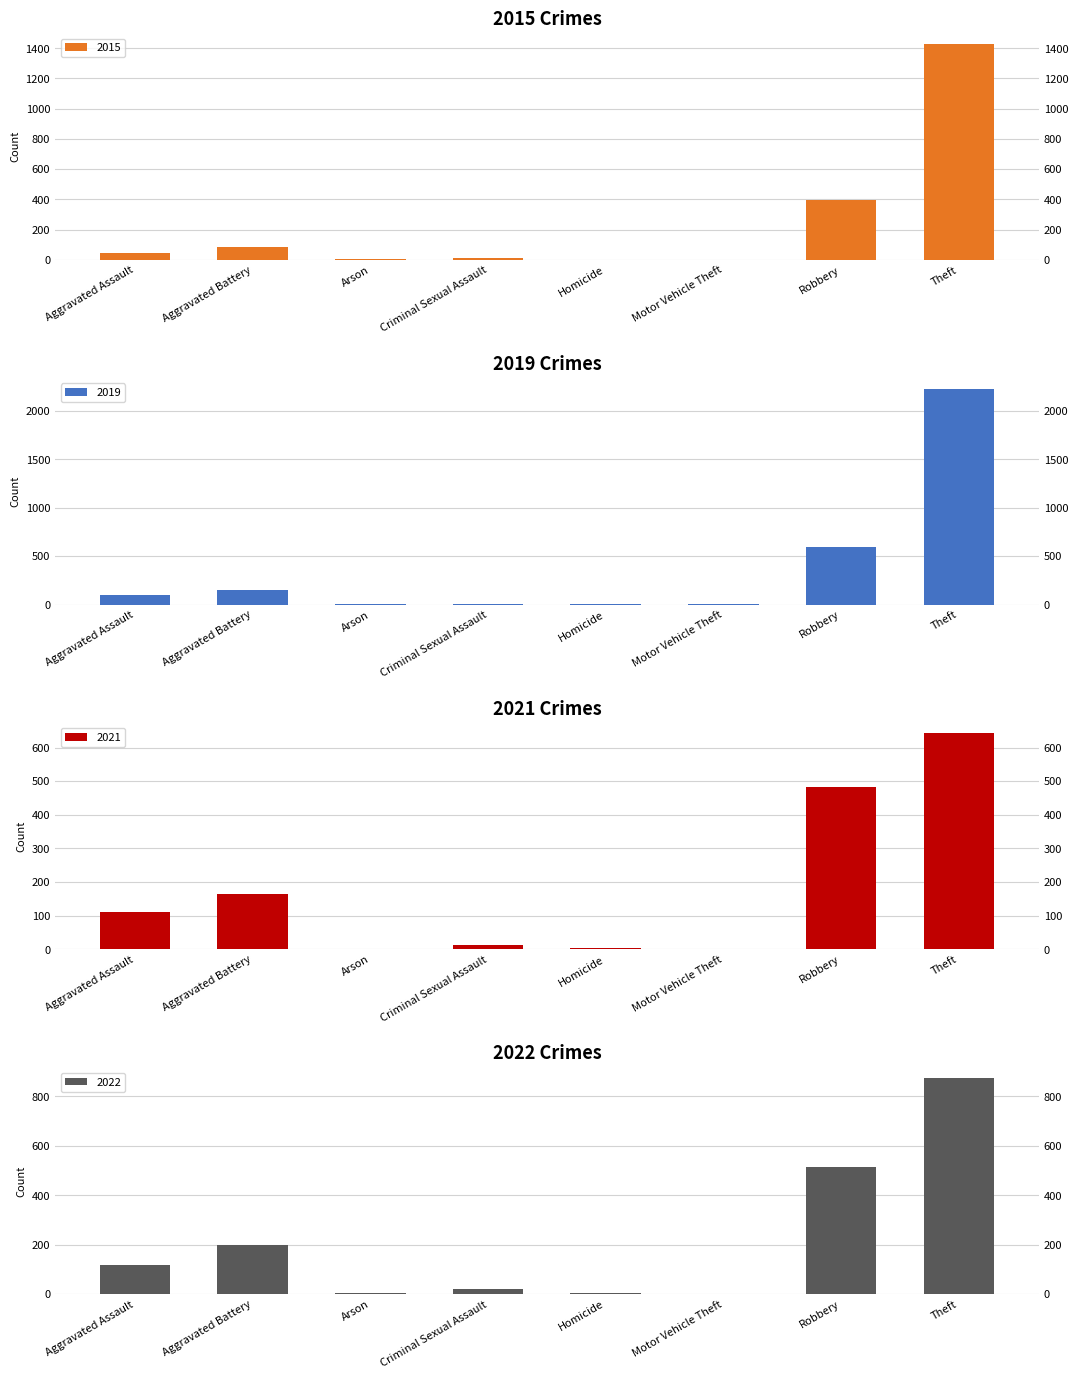

Which series changed the most between Aggravated Battery and Homicide?

2020